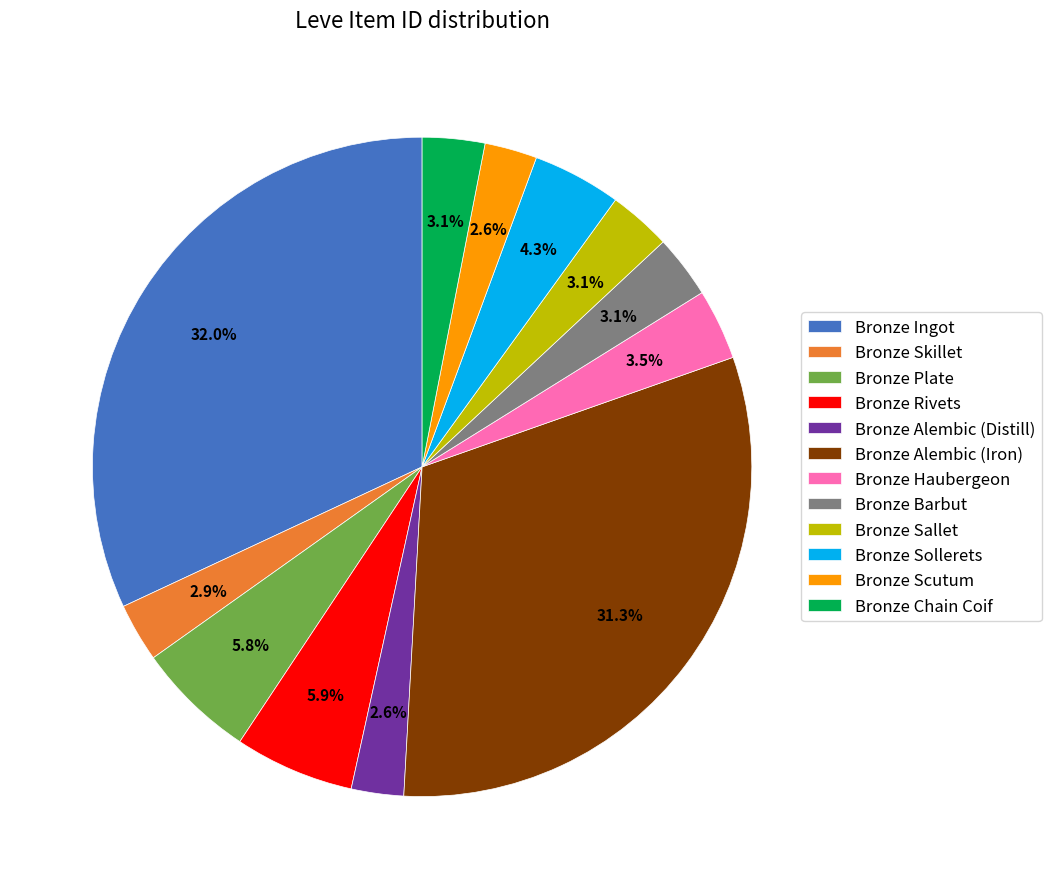

What is the ratio of the value at Bronze Barbut to the value at Bronze Skillet?

1.1